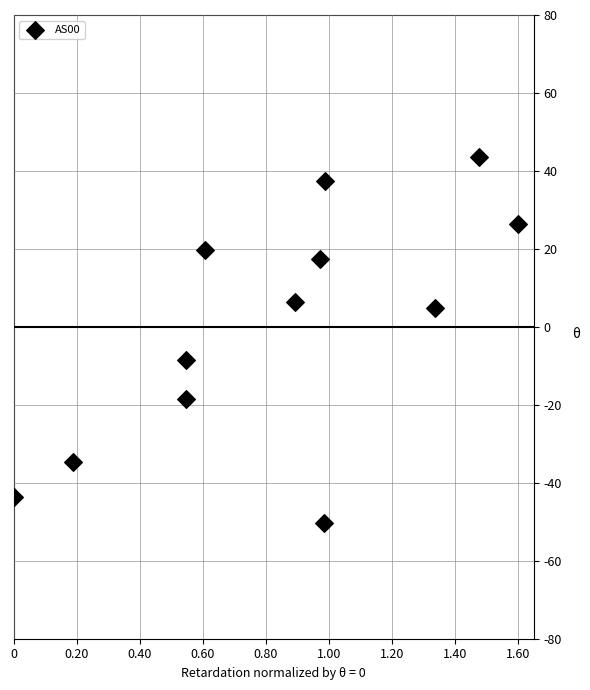

What is the range of X values (max minus min)?

1.6